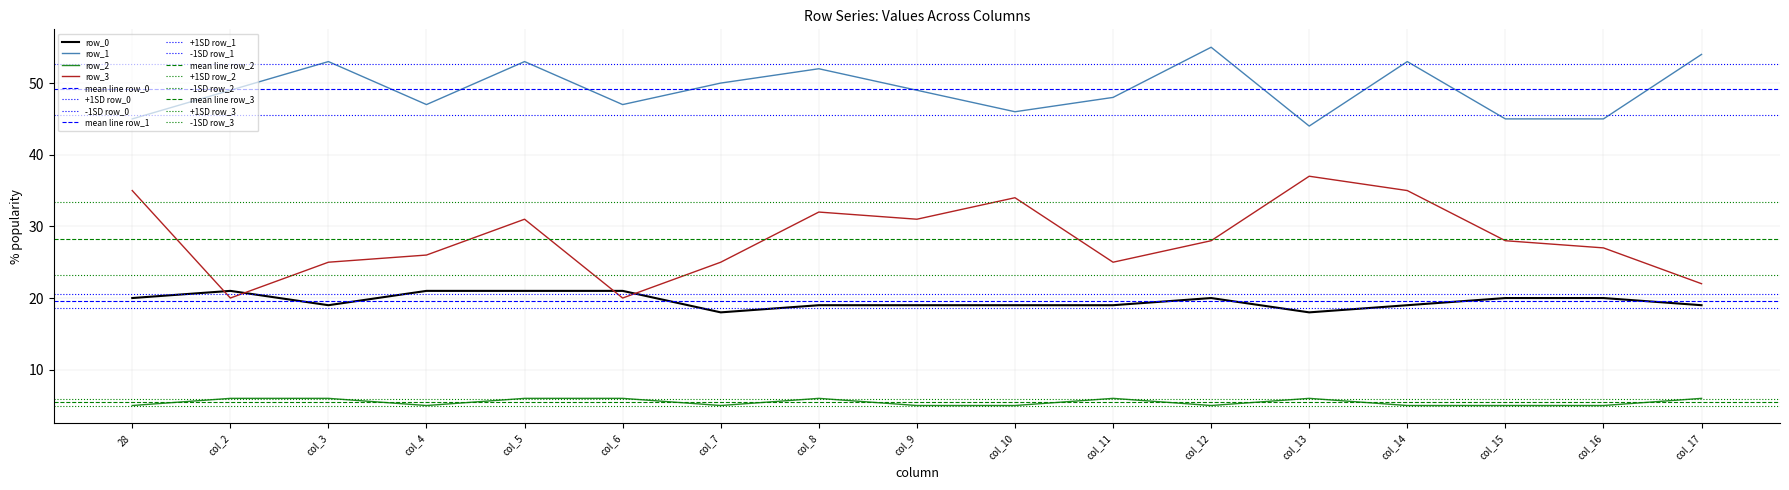

At how many categories does at least one series exceed 33?

17